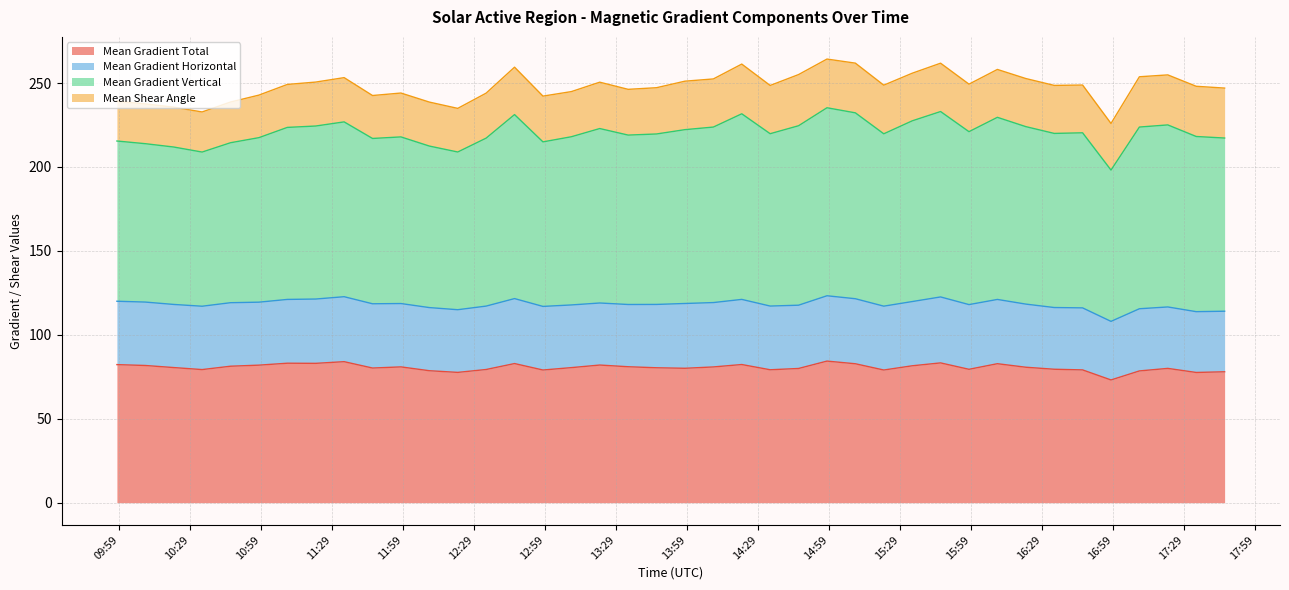

True or false: Mean Gradient Vertical and Mean Gradient Total cross at least once.

False